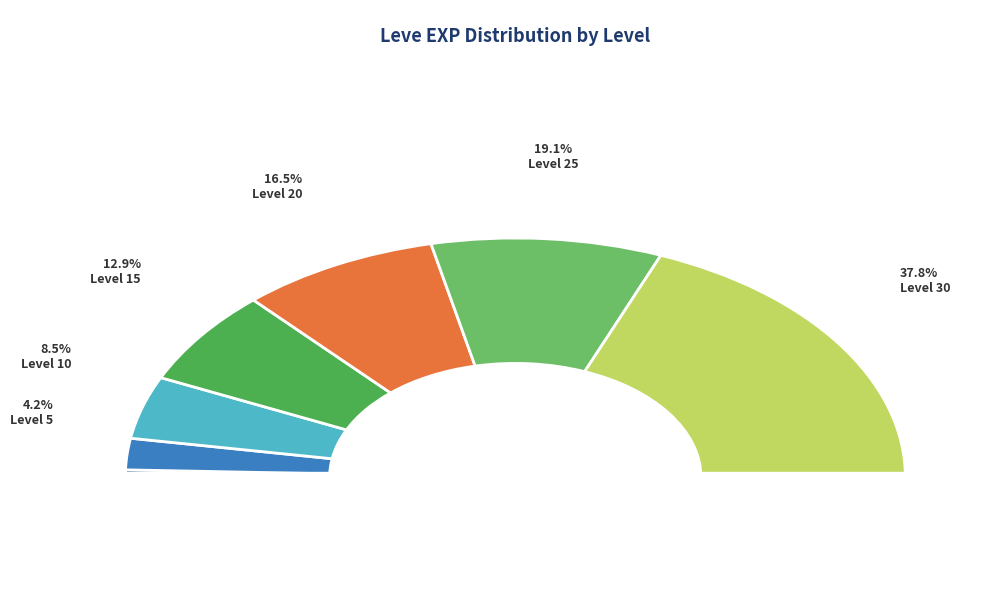

How many slices are in this pie chart?

7